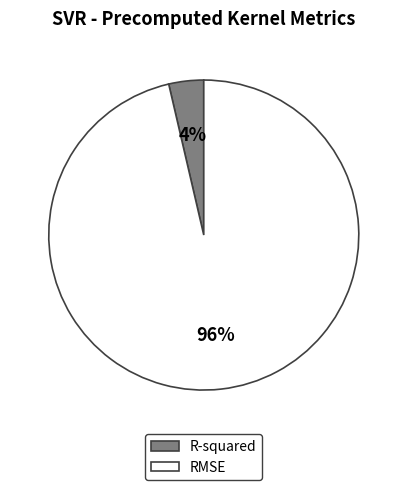

Which has a higher value, RMSE or R-squared?

RMSE